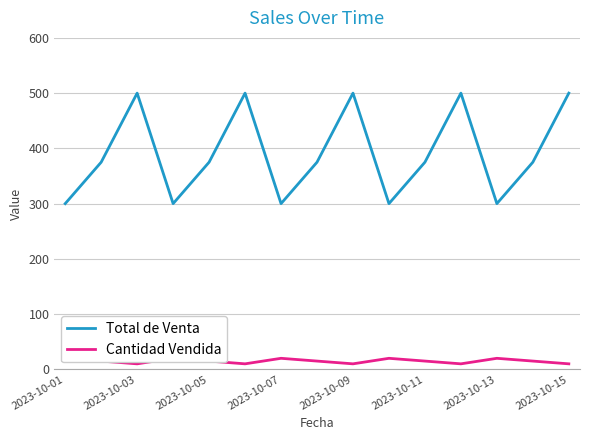

Reading right to left, extract all data points from this chart.

Total de Venta: 500	375	300	500	375	300	500	375	300	500	375	300	500	375	300
Cantidad Vendida: 10	15	20	10	15	20	10	15	20	10	15	20	10	15	20